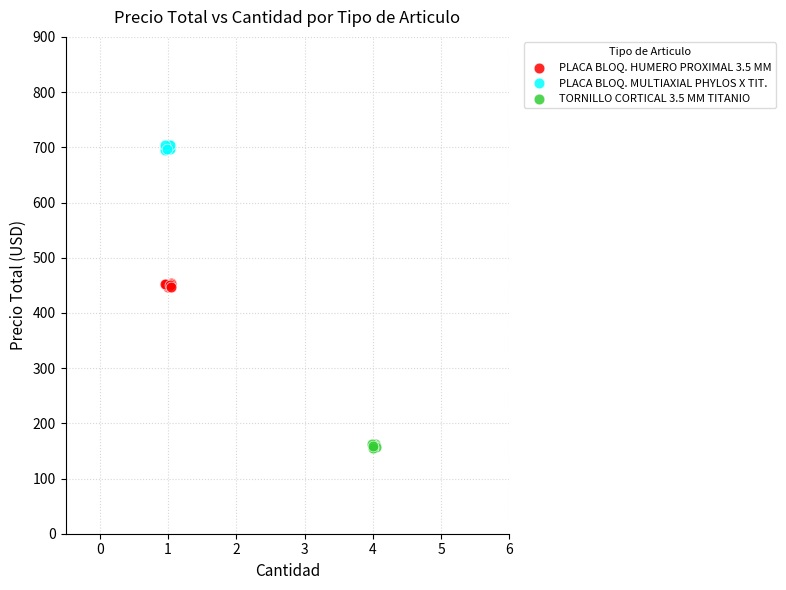

What are all the series names shown in the legend?

PLACA BLOQ. HUMERO PROXIMAL 3.5 MM, PLACA BLOQ. MULTIAXIAL PHYLOS X TIT., TORNILLO CORTICAL 3.5 MM TITANIO